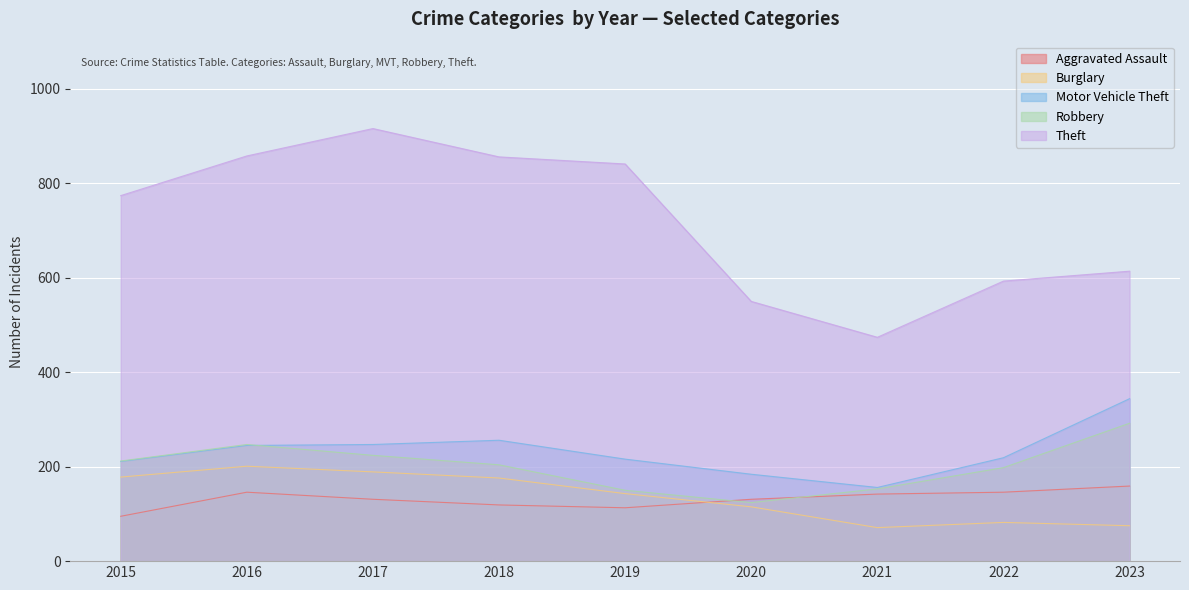

The value of Aggravated Assault at 2020 is 131. True or false?

True